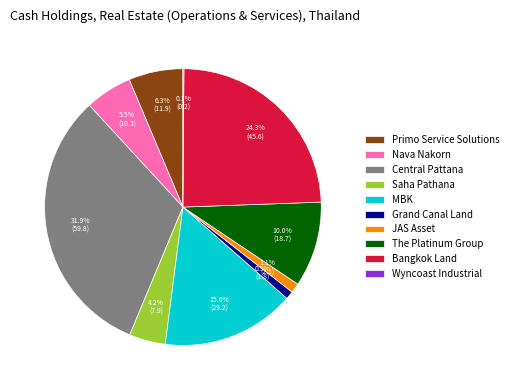

Does any single category account for the majority?

No